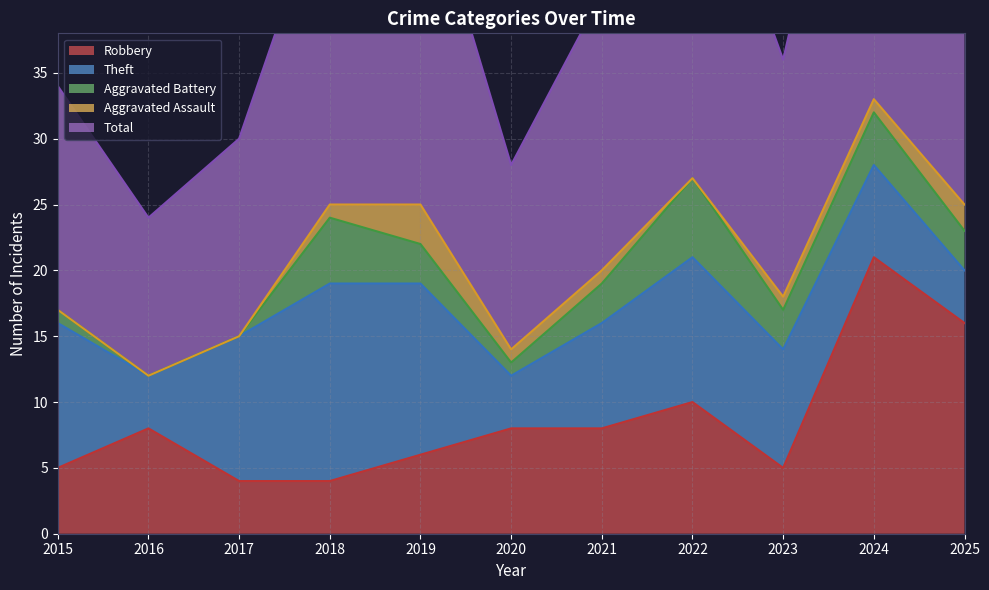

What is the approximate value of Theft at 2017?

11